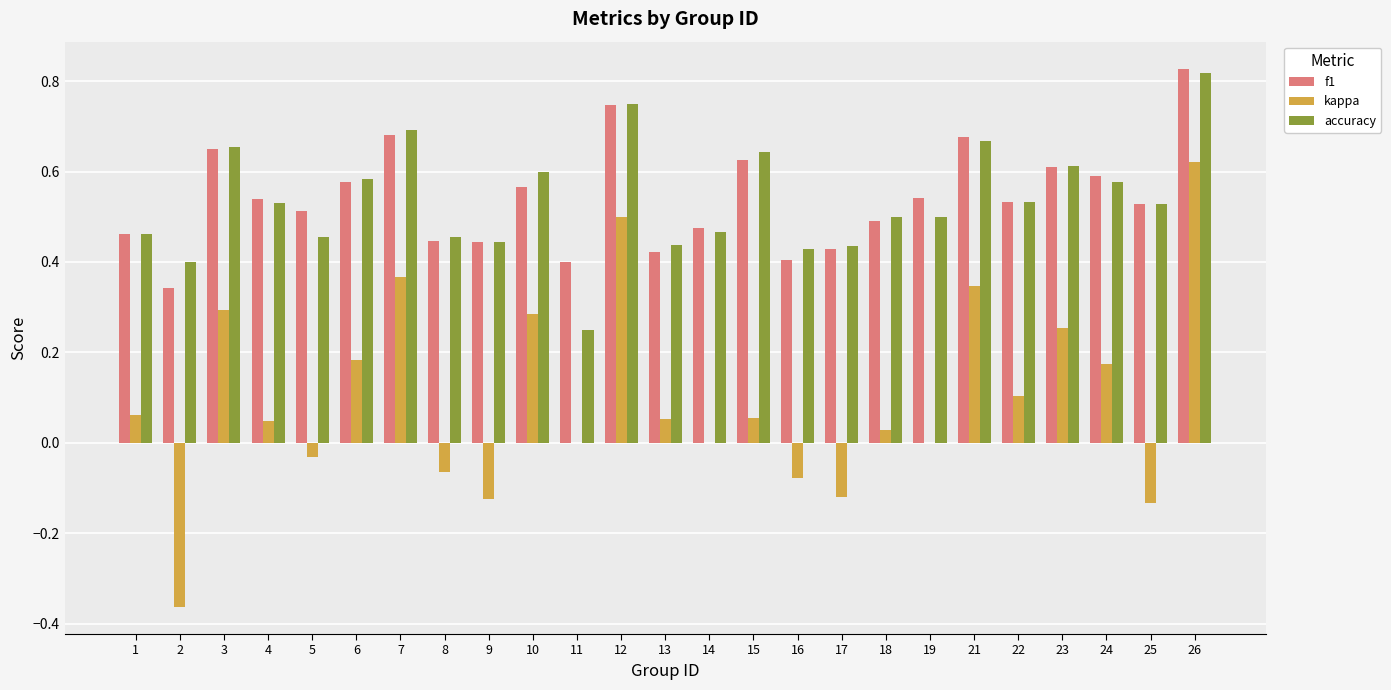

Which series changed the most between 10 and 13?

kappa